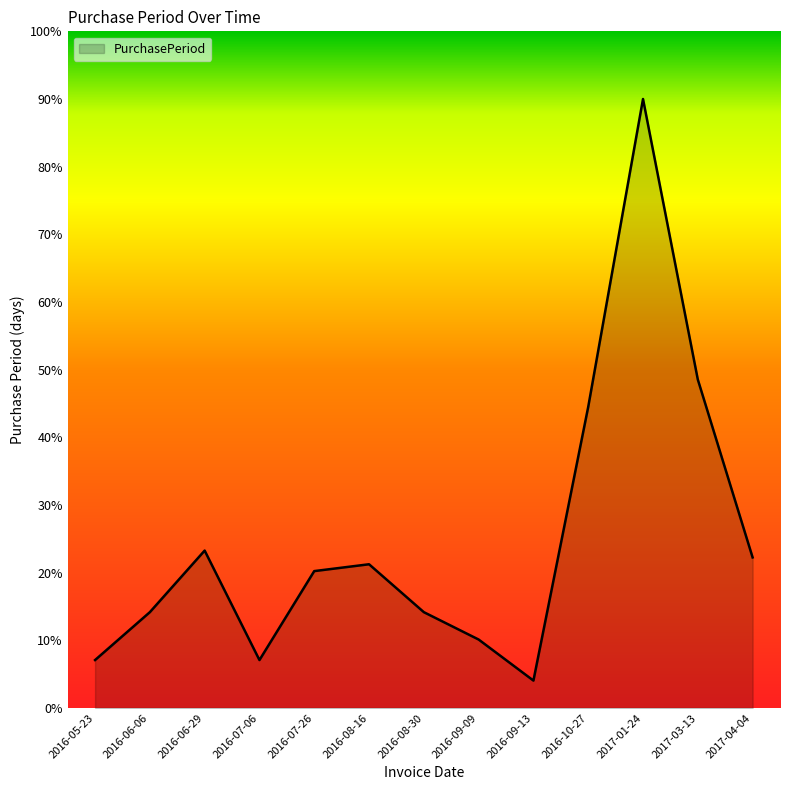

Does the chart have visible grid lines?

No